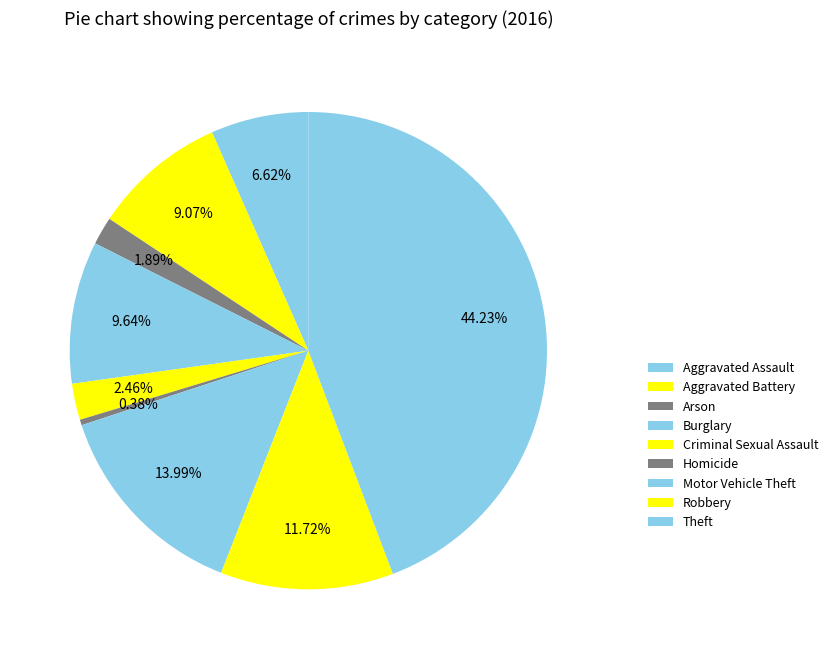

What percentage is NOT represented by Theft?

55.8%